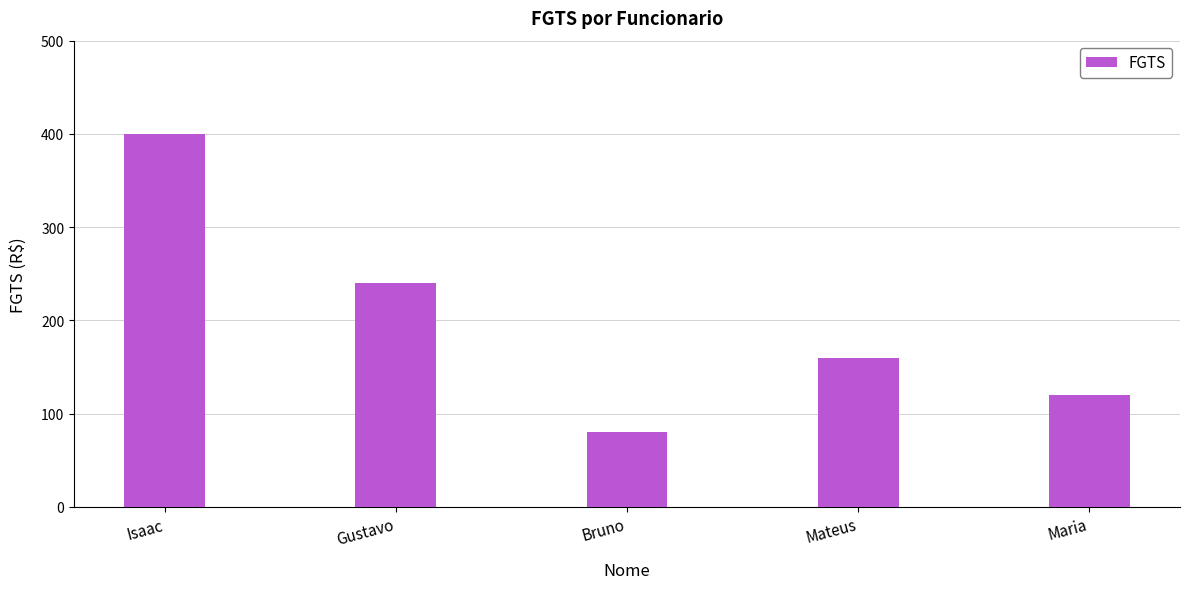

What is the label of the 2nd bar from the right?

Mateus